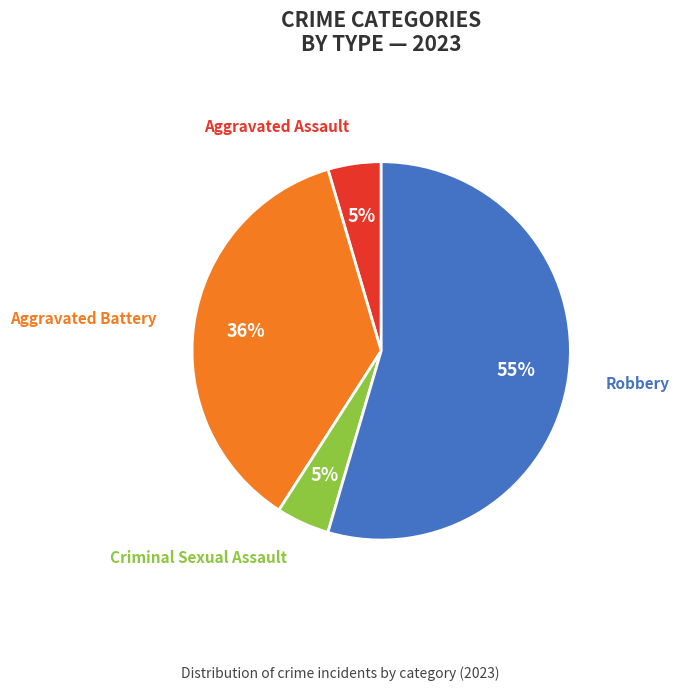

To the nearest percent, what is the average slice percentage?

25%